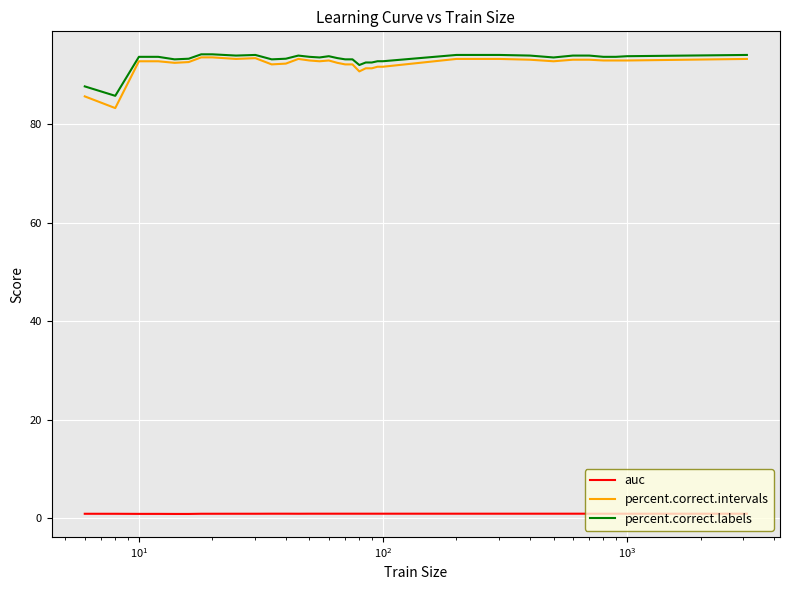

What are all the series names shown in the legend?

auc, percent.correct.intervals, percent.correct.labels